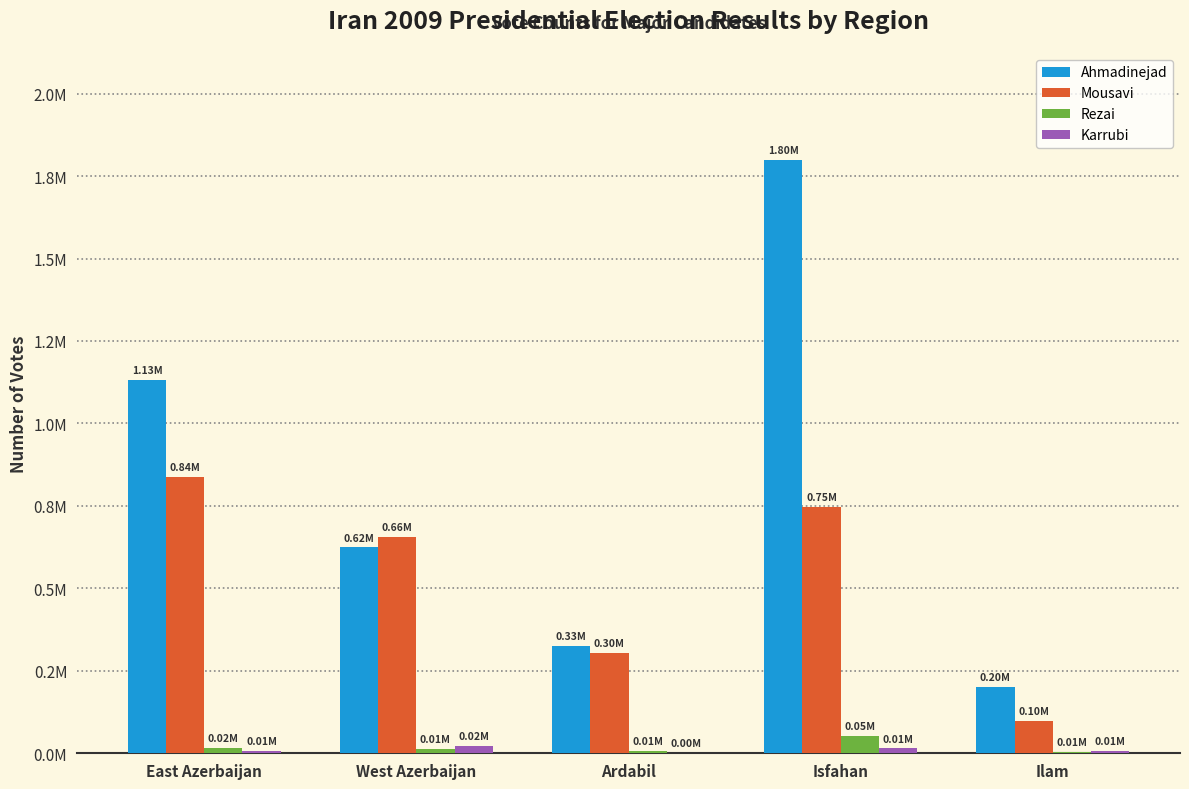

The value of Karrubi at Isfahan is 6397. True or false?

False